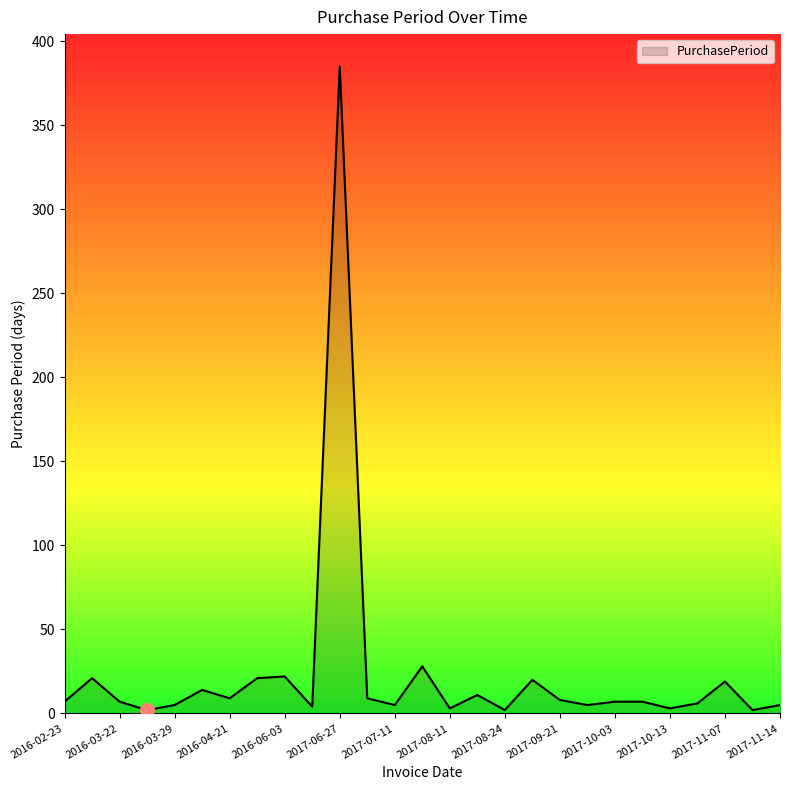

What is the difference between the maximum and minimum values?

383